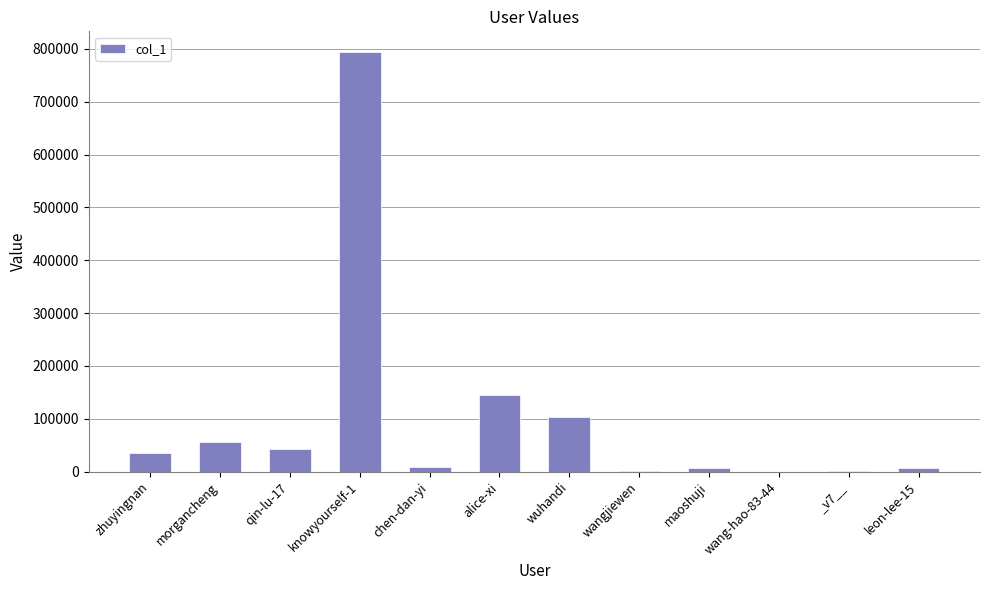

What is the average value?

99778